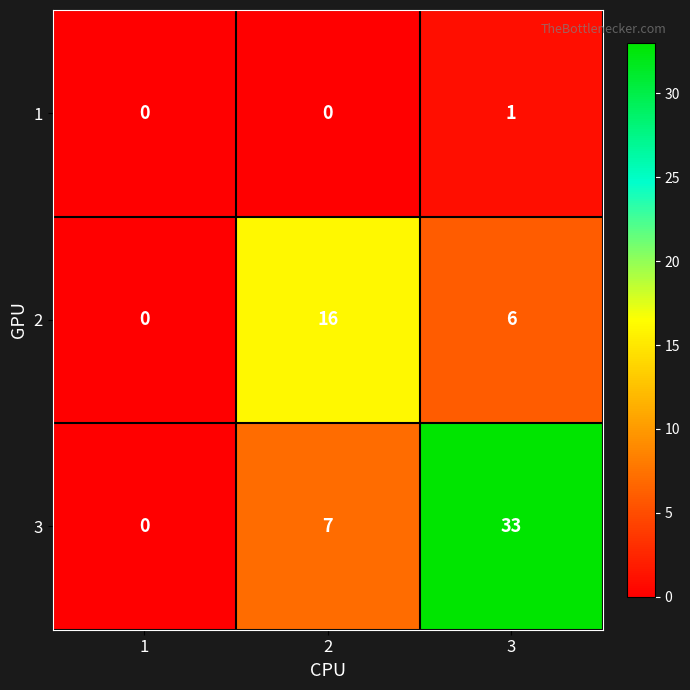

What is the difference between the highest and lowest values at 2?

16